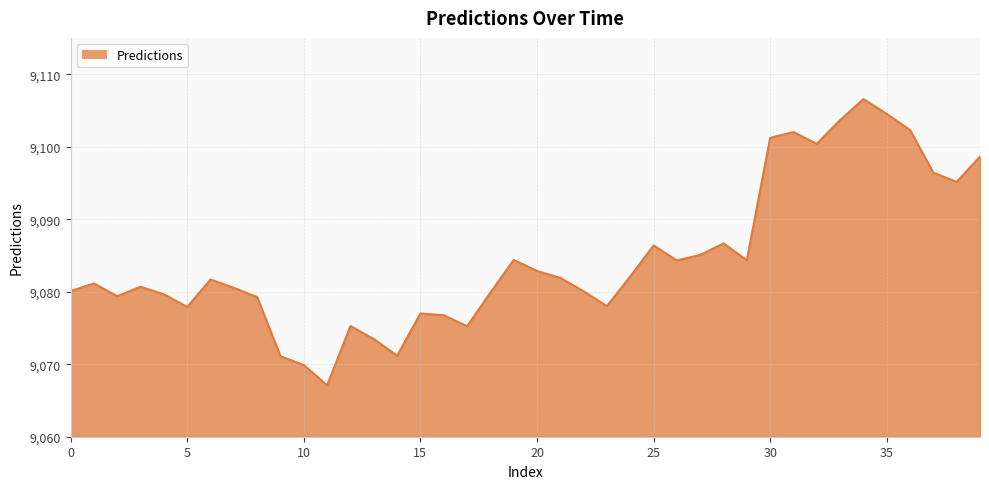

What is the smallest value displayed?

9067.1